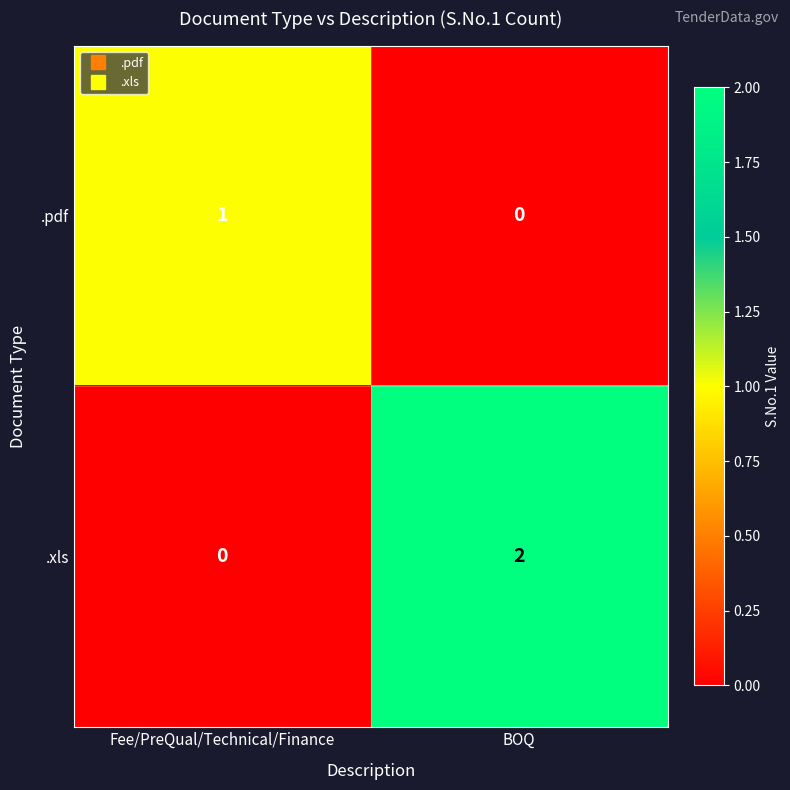

What is the greatest value displayed?

2